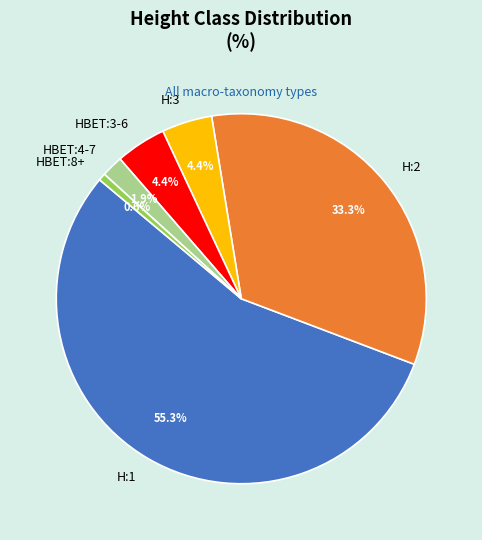

Does HBET:8+ represent more than half of the total?

No